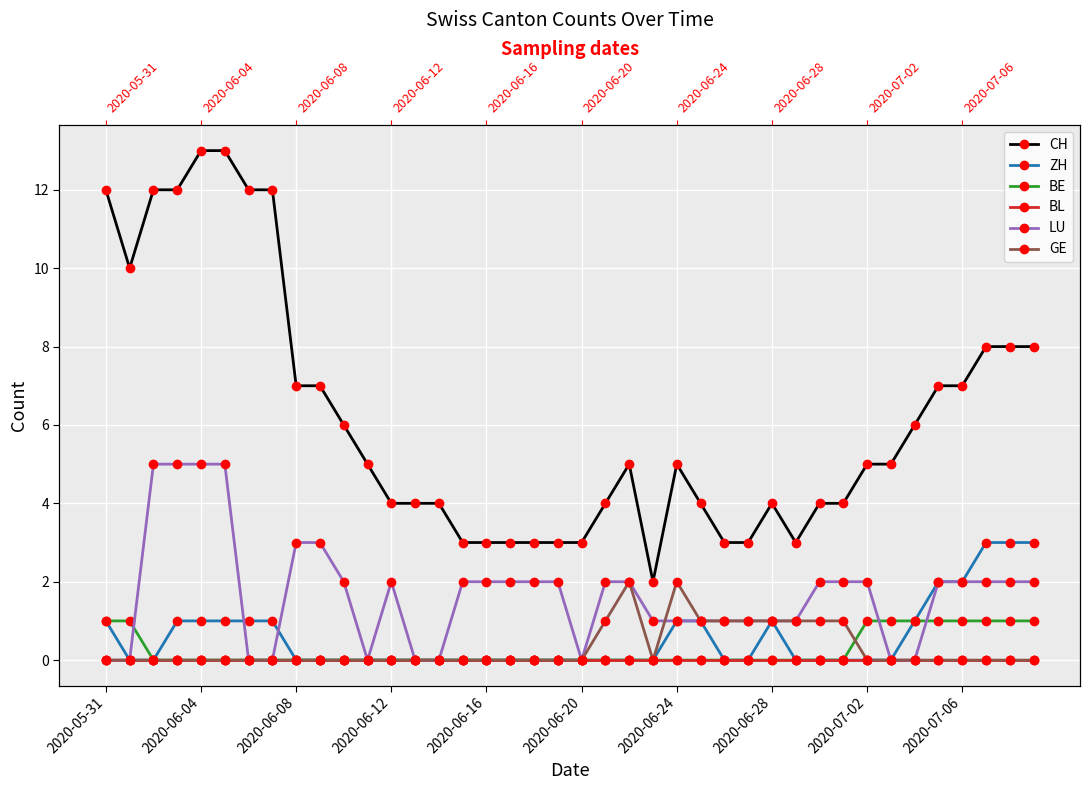

Is it true that BL equals 0 at 19?

True